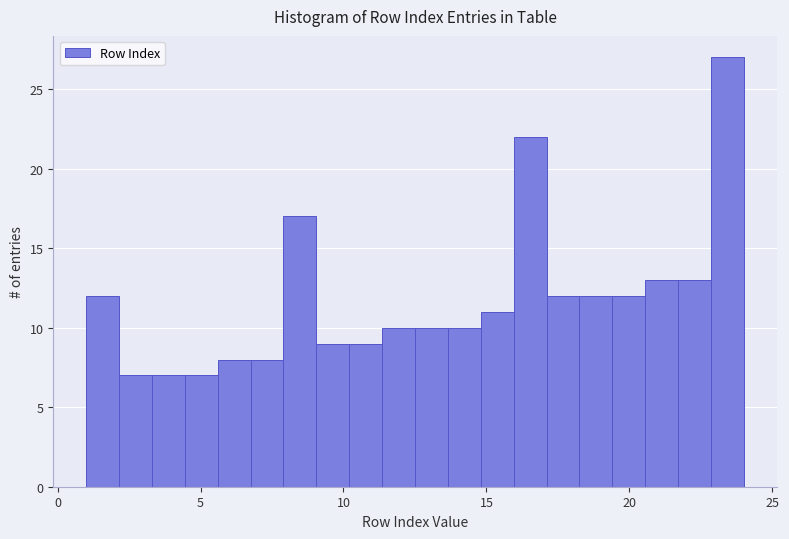

Read against the x-axis, roughly where is the centre of the tallest bar?

23.5